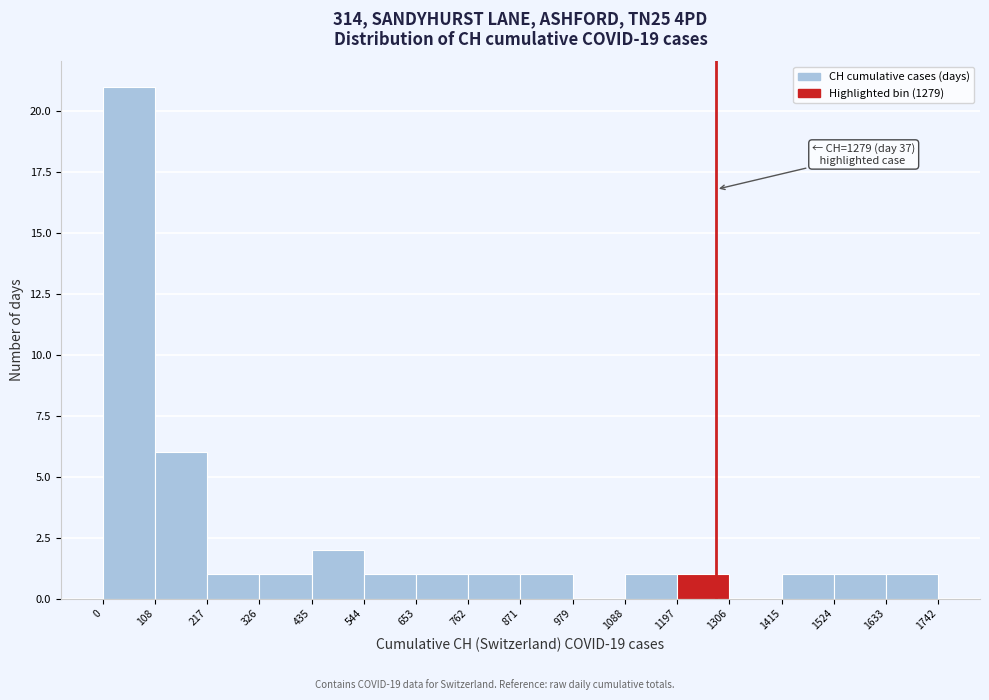

Which range on the x-axis has the tallest bar?

0 to 108